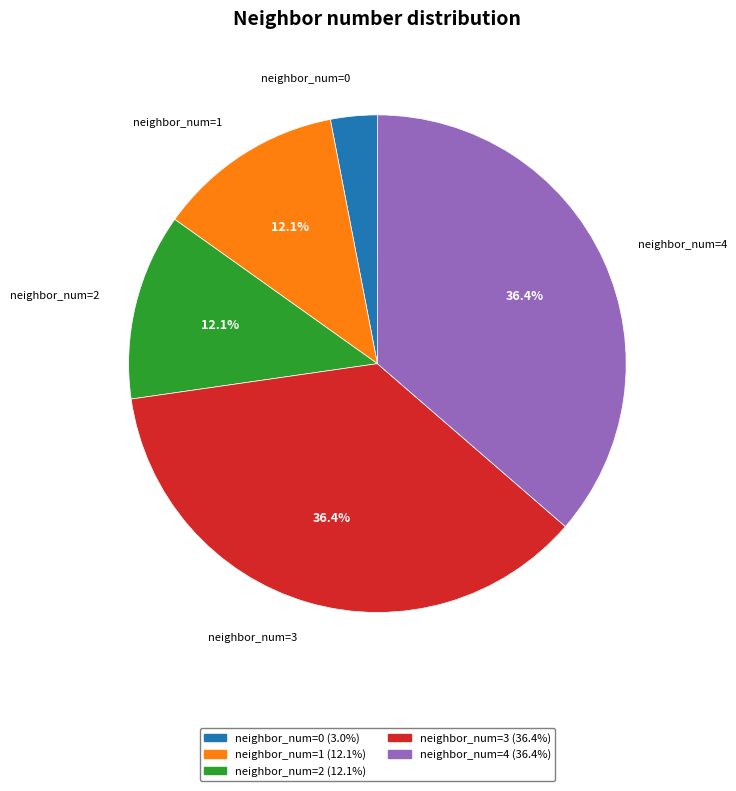

Does any single category account for the majority?

No